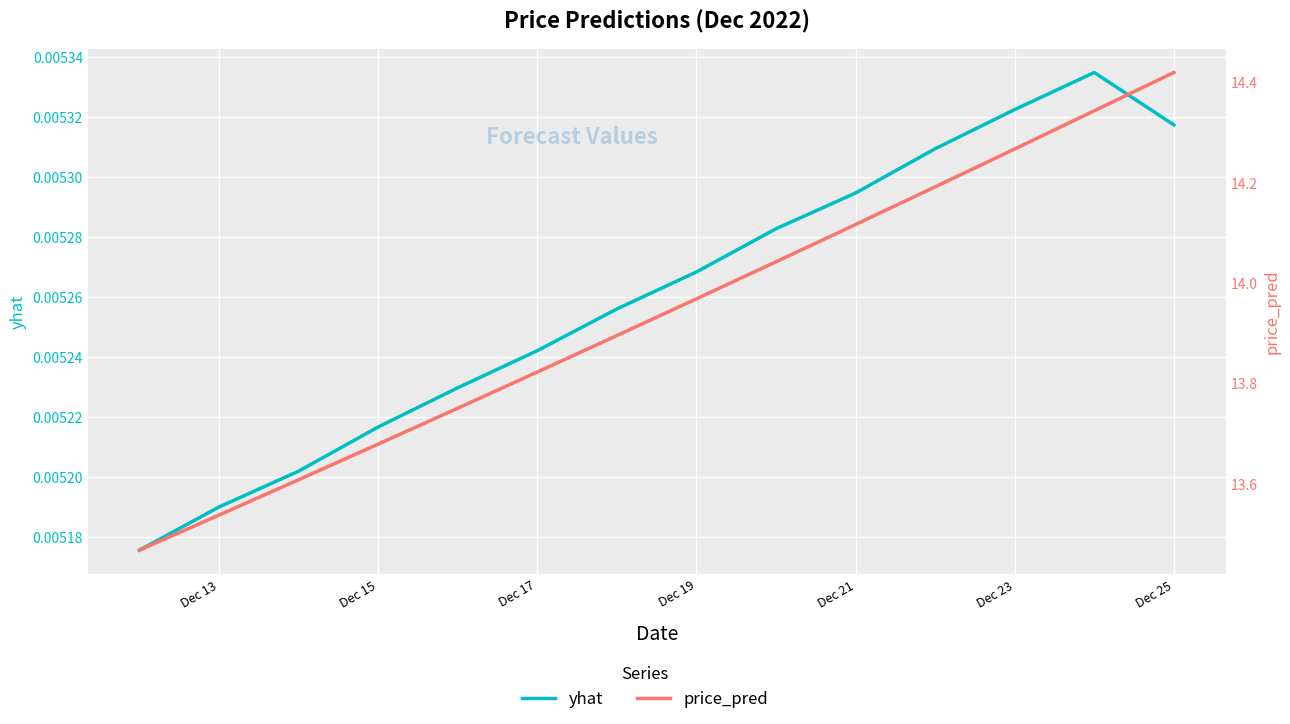

List the series in order of their peak value, lowest first.

yhat, price_pred